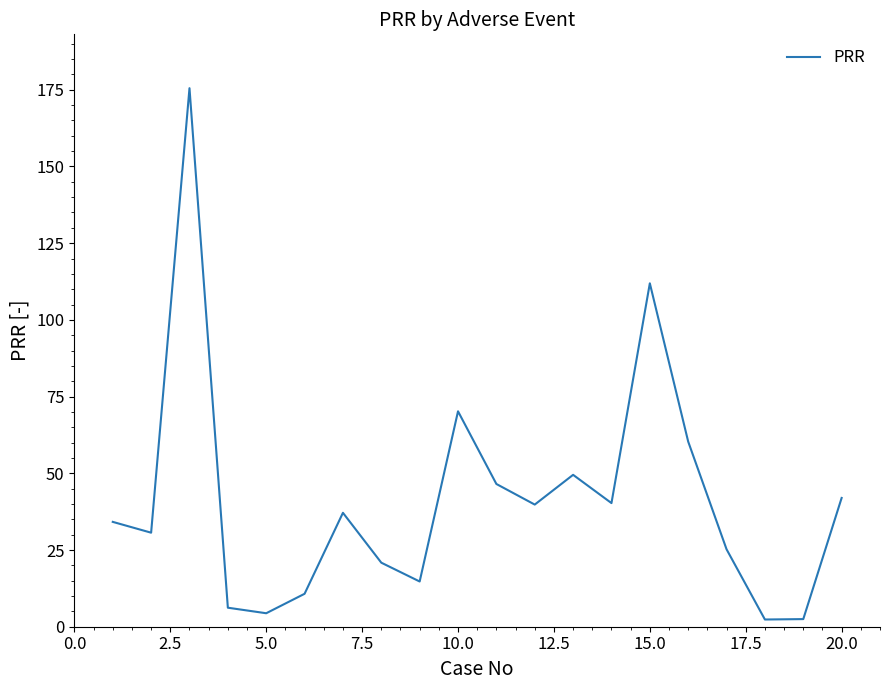

What is the difference between the maximum and minimum values?

173.2